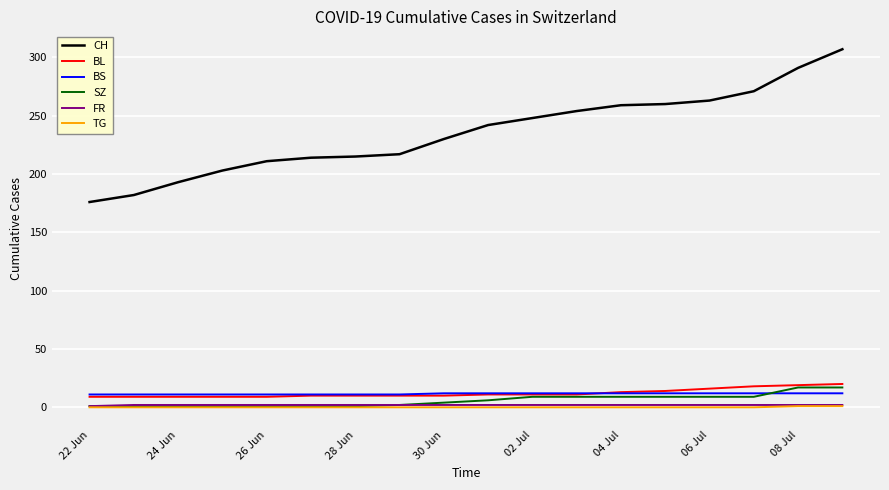

Which series has the widest spread of values?

CH